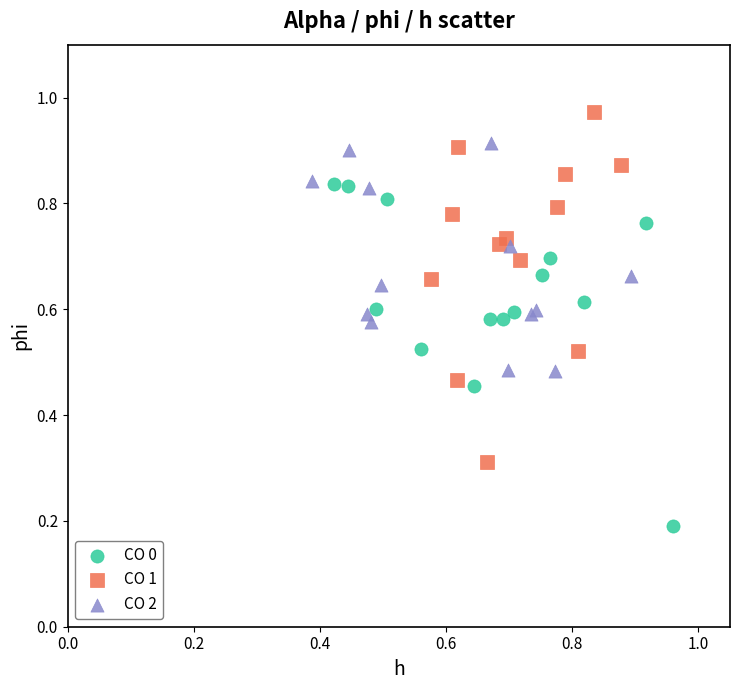

Which series contains the lowest Y value?

CO 0